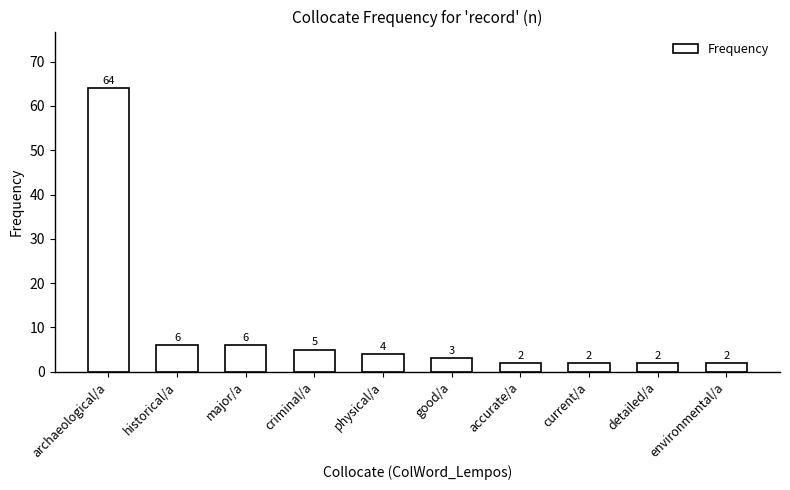

Reading right to left, list all the values displayed in this chart.

environmental/a=2	detailed/a=2	current/a=2	accurate/a=2	good/a=3	physical/a=4	criminal/a=5	major/a=6	historical/a=6	archaeological/a=64